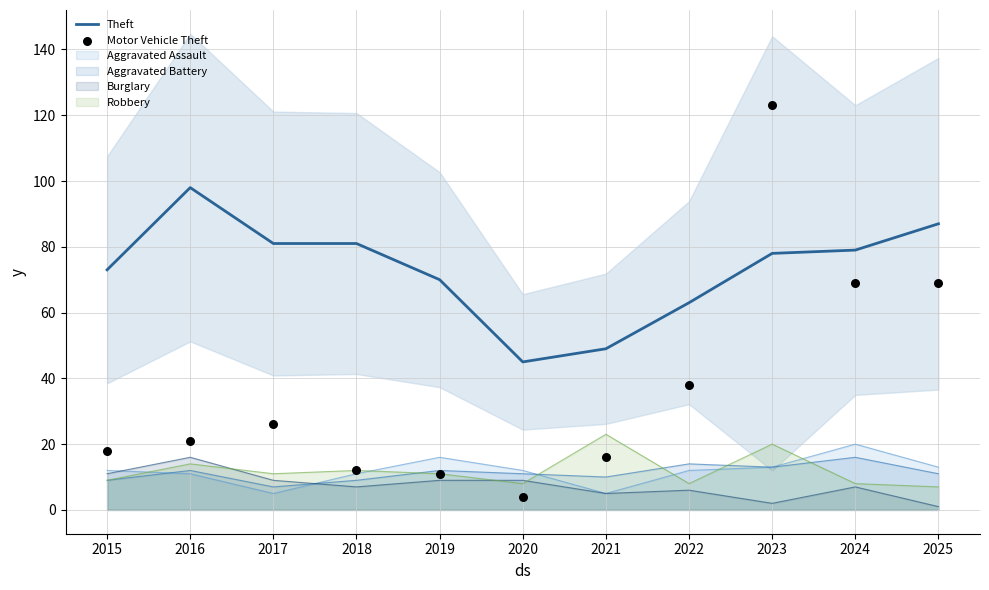

True or false: Theft and Aggravated Assault intersect in this chart.

False